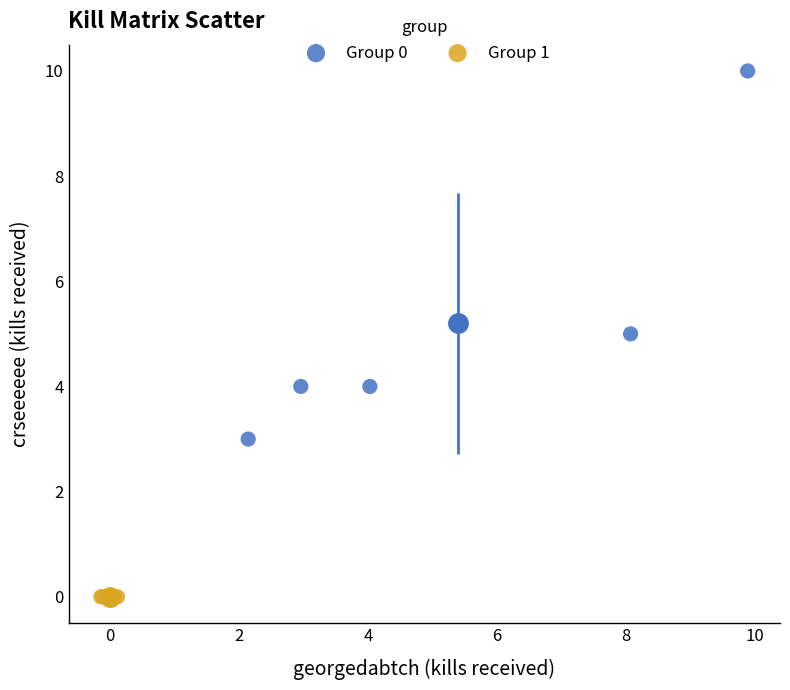

Which series contains the highest Y value?

Group 0